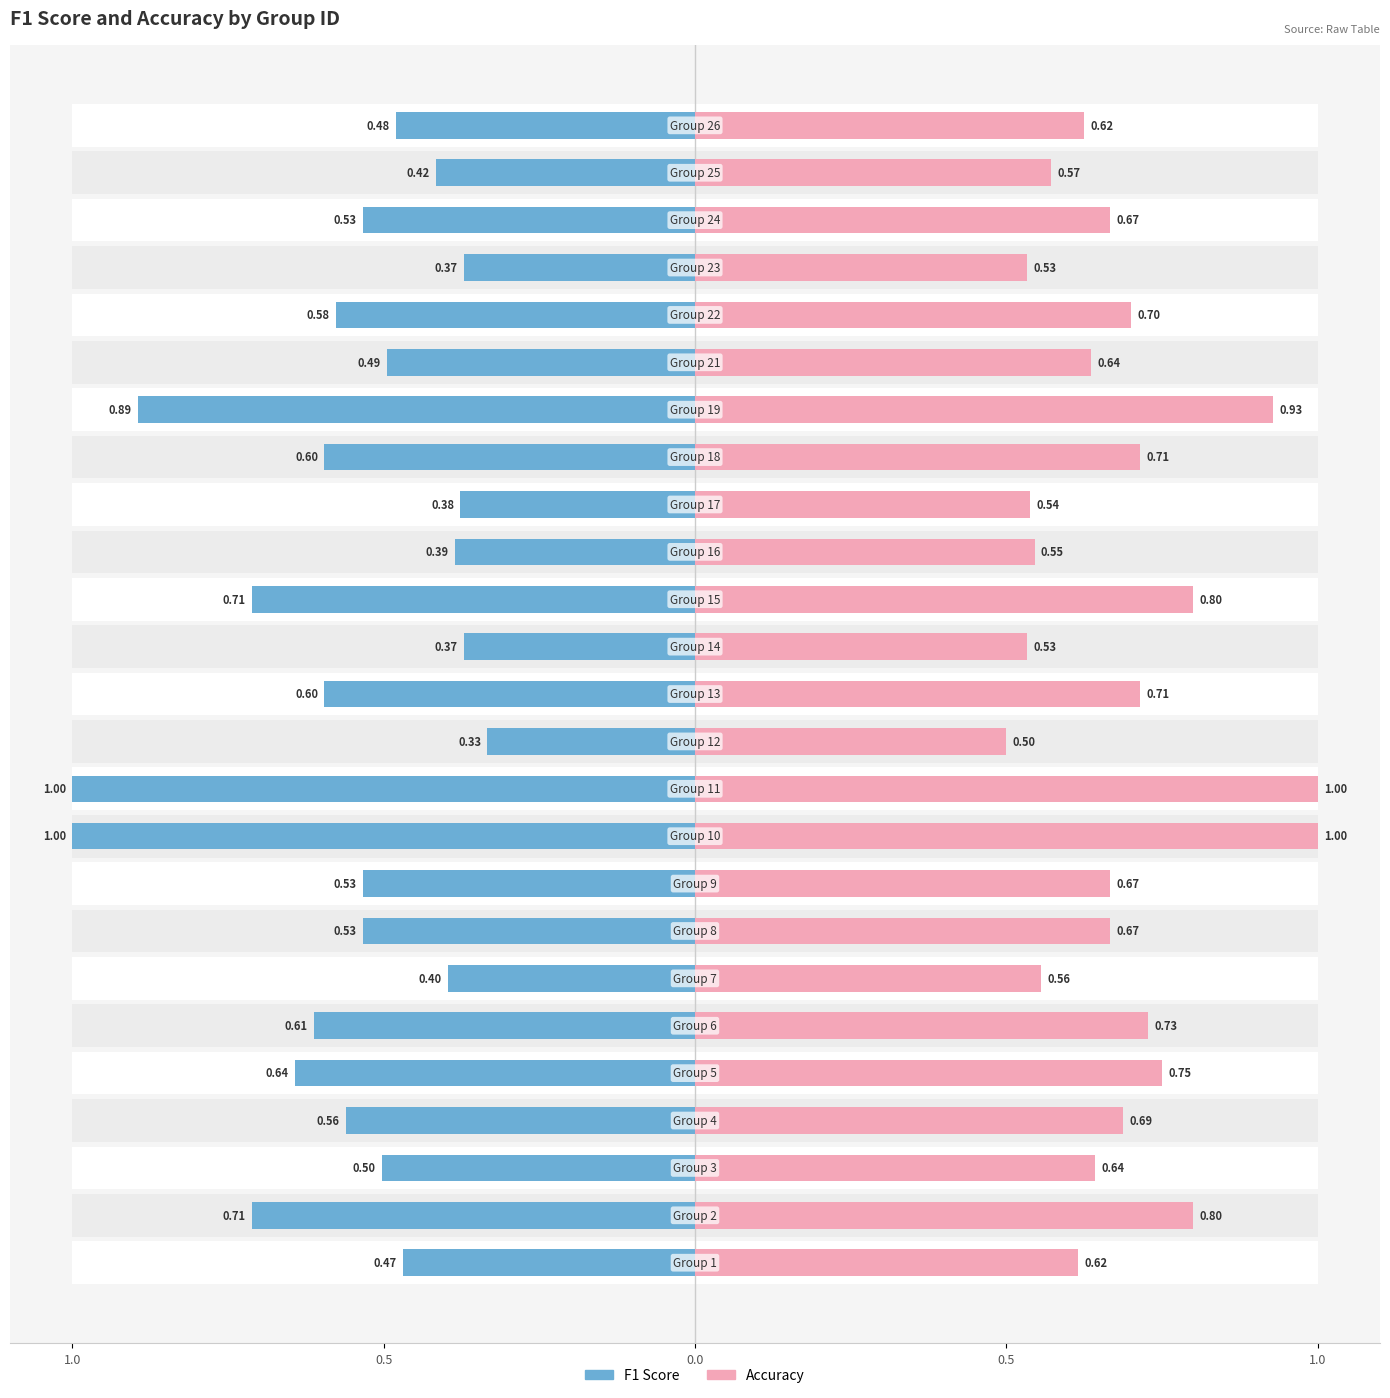

What is the average value of the F1 Score series?

-0.6